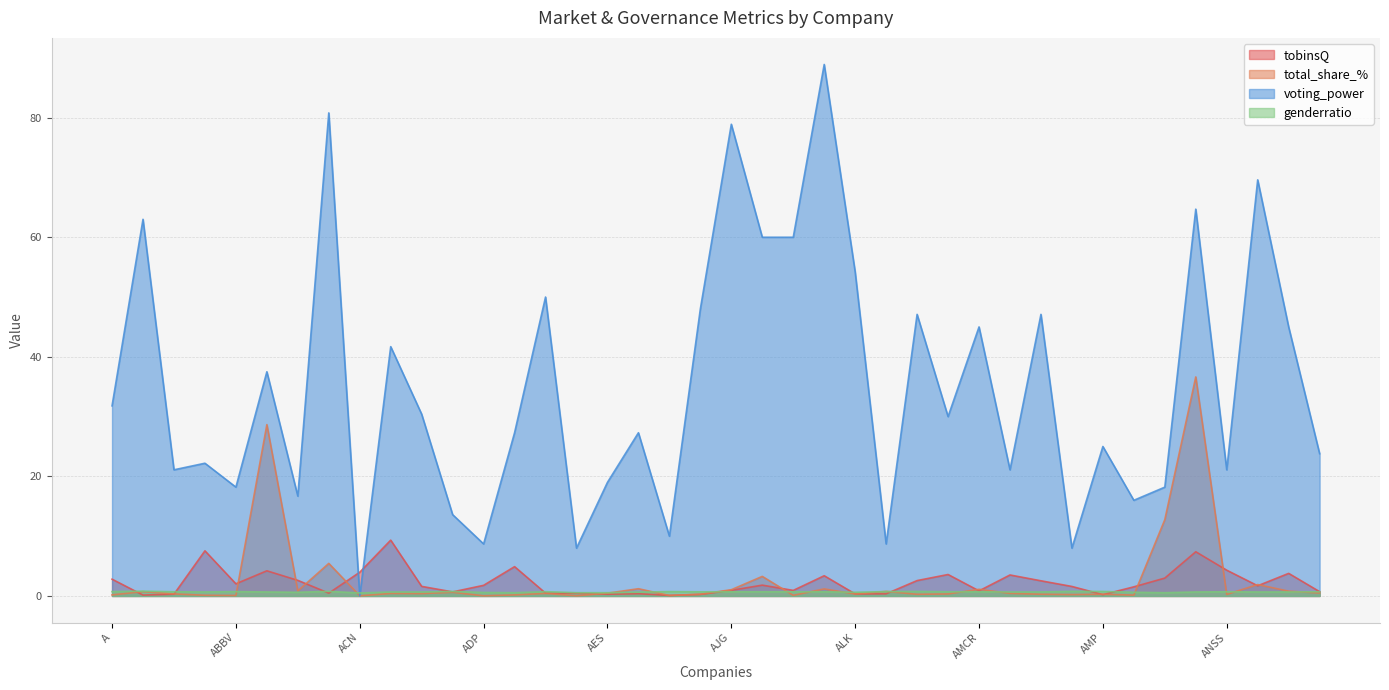

Reading left to right, list all the values displayed in this chart.

tobinsQ: A=2.8	AAL=0.1	AAP=0.3	AAPL=7.6	ABBV=2.0	ABNB=4.2	ABT=2.6	ACGL=0.5	ACN=4.0	ADBE=9.3	ADI=1.6	ADM=0.7	ADP=1.8	ADSK=4.9	AEE=0.5	AEP=0.4	AES=0.3	AFL=0.4	AIG=0.1	AIZ=0.3	AJG=0.9	AKAM=1.8	ALB=0.9	ALGN=3.4	ALK=0.3	ALL=0.4	ALLE=2.6	AMAT=3.6	AMCR=0.8	AMD=3.5	AME=2.5	AMGN=1.6	AMP=0.2	AMT=1.5	AMZN=3.0	ANET=7.4	ANSS=4.3	AON=1.7	AOS=3.8	APA=0.7
total_share_%: A=0.2	AAL=0.7	AAP=0.3	AAPL=0.1	ABBV=0.1	ABNB=28.7	ABT=0.8	ACGL=5.4	ACN=0.0	ADBE=0.4	ADI=0.4	ADM=0.6	ADP=0.0	ADSK=0.2	AEE=0.4	AEP=0.0	AES=0.5	AFL=1.2	AIG=0.1	AIZ=0.3	AJG=1.0	AKAM=3.3	ALB=0.1	ALGN=1.2	ALK=0.3	ALL=0.8	ALLE=0.3	AMAT=0.3	AMCR=1.1	AMD=0.4	AME=0.3	AMGN=0.2	AMP=0.3	AMT=0.1	AMZN=12.8	ANET=36.6	ANSS=0.3	AON=1.9	AOS=0.8	APA=0.5
voting_power: A=31.8	AAL=63.0	AAP=21.1	AAPL=22.2	ABBV=18.2	ABNB=37.5	ABT=16.7	ACGL=80.8	ACN=0.0	ADBE=41.7	ADI=30.4	ADM=13.6	ADP=8.7	ADSK=27.3	AEE=50.0	AEP=8.0	AES=19.0	AFL=27.3	AIG=10.0	AIZ=48.0	AJG=78.9	AKAM=60.0	ALB=60.0	ALGN=88.9	ALK=54.2	ALL=8.7	ALLE=47.1	AMAT=30.0	AMCR=45.0	AMD=21.1	AME=47.1	AMGN=8.0	AMP=25.0	AMT=16.0	AMZN=18.2	ANET=64.7	ANSS=21.1	AON=69.6	AOS=45.0	APA=23.8
genderratio: A=0.7	AAL=0.8	AAP=0.7	AAPL=0.7	ABBV=0.7	ABNB=0.7	ABT=0.6	ACGL=0.8	ACN=0.5	ADBE=0.7	ADI=0.7	ADM=0.8	ADP=0.6	ADSK=0.5	AEE=0.7	AEP=0.5	AES=0.5	AFL=0.6	AIG=0.7	AIZ=0.7	AJG=0.7	AKAM=0.7	ALB=0.7	ALGN=0.7	ALK=0.6	ALL=0.7	ALLE=0.8	AMAT=0.7	AMCR=0.7	AMD=0.7	AME=0.7	AMGN=0.8	AMP=0.8	AMT=0.6	AMZN=0.5	ANET=0.7	ANSS=0.7	AON=0.7	AOS=0.7	APA=0.7